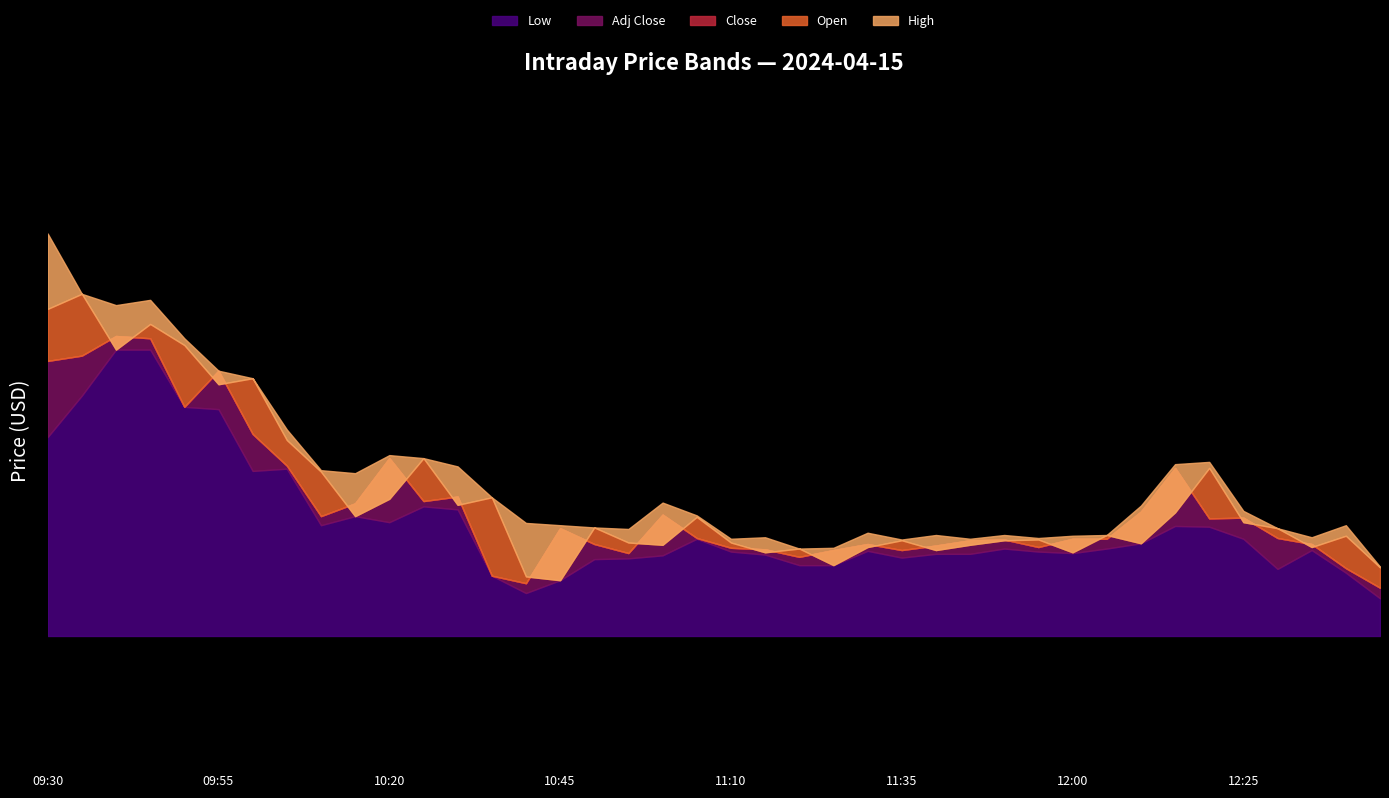

Which category has the highest value across all series?

09:30